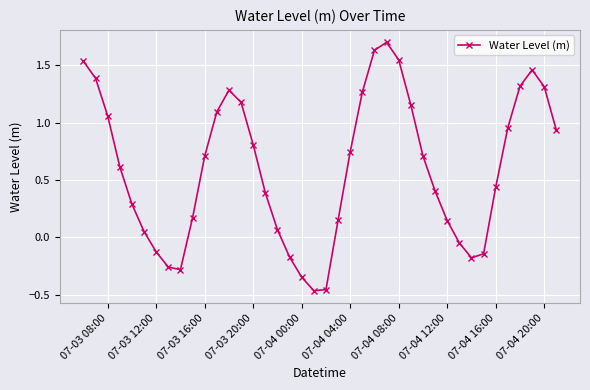

How many values are below zero?

10